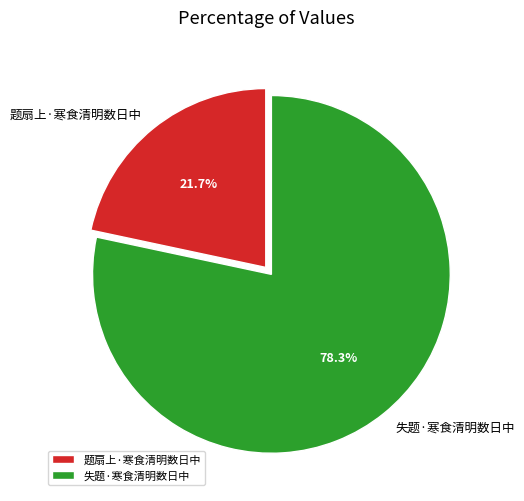

Does any single category account for the majority?

Yes